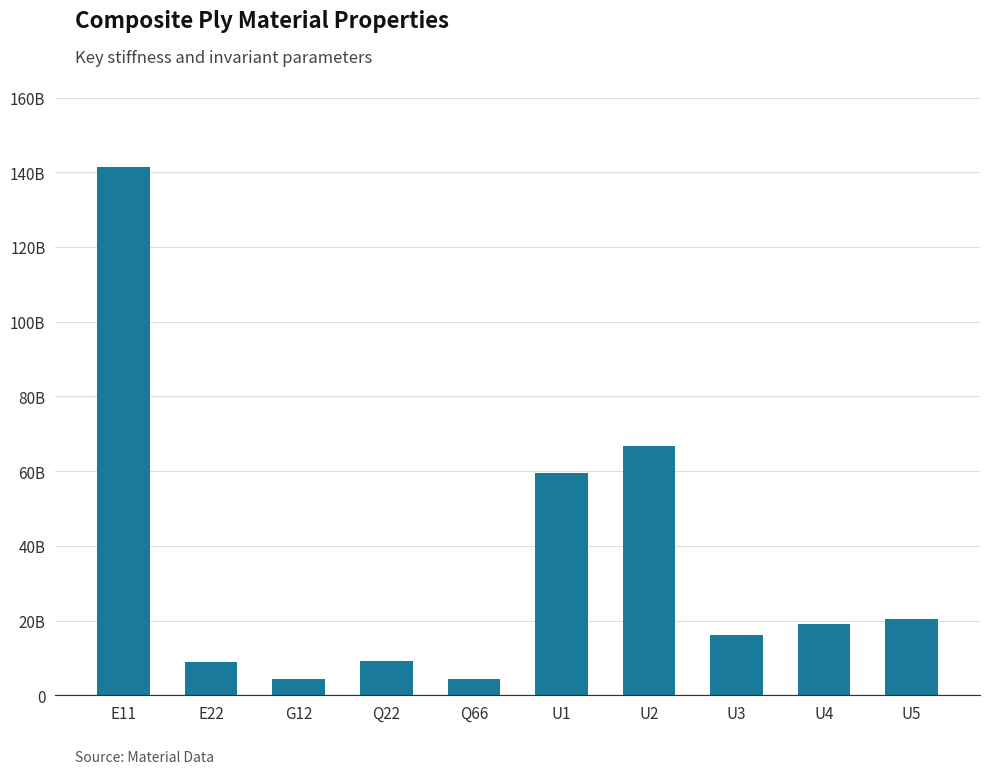

Are the bars horizontal?

No